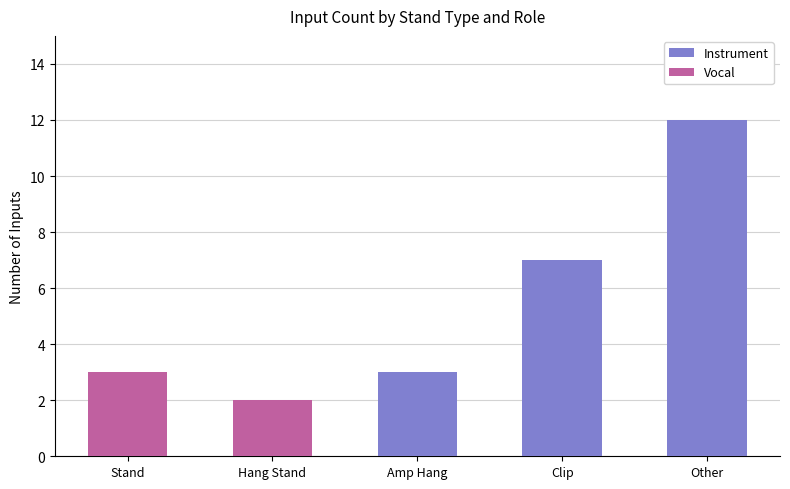

What is the maximum value for Instrument?

12